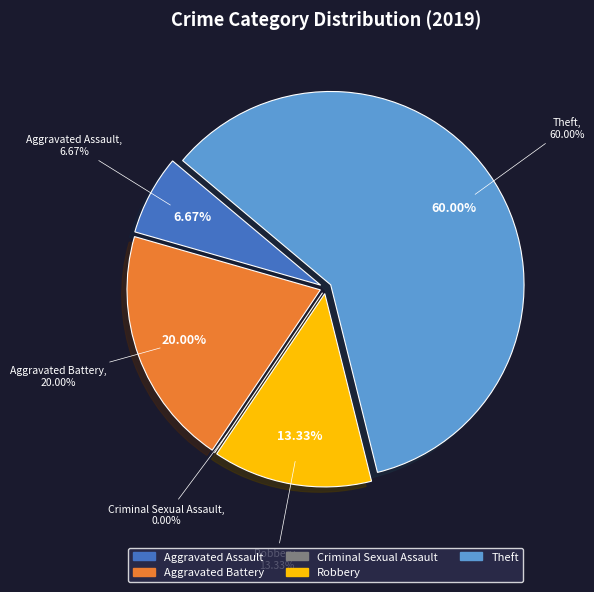

What percentage is the Aggravated Battery slice, to the nearest percent?

20%